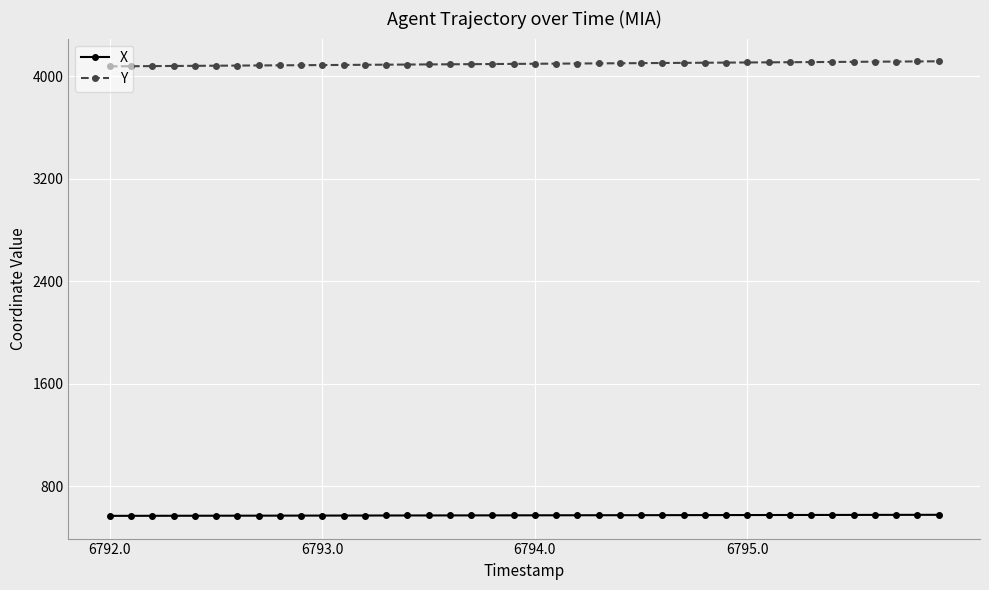

Which series has the largest total across all categories?

Y